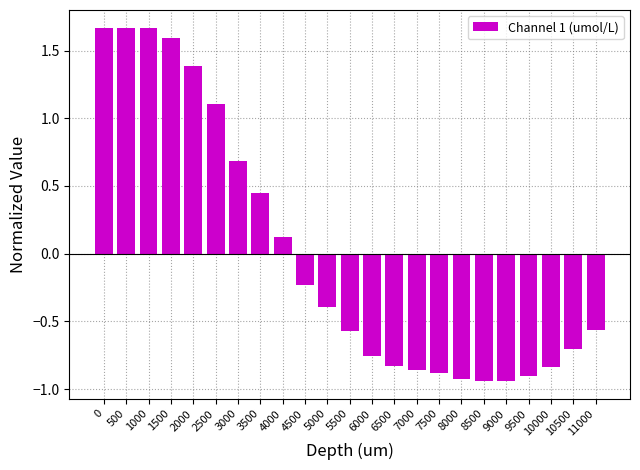

What is the difference between the maximum and second lowest values?

2.6